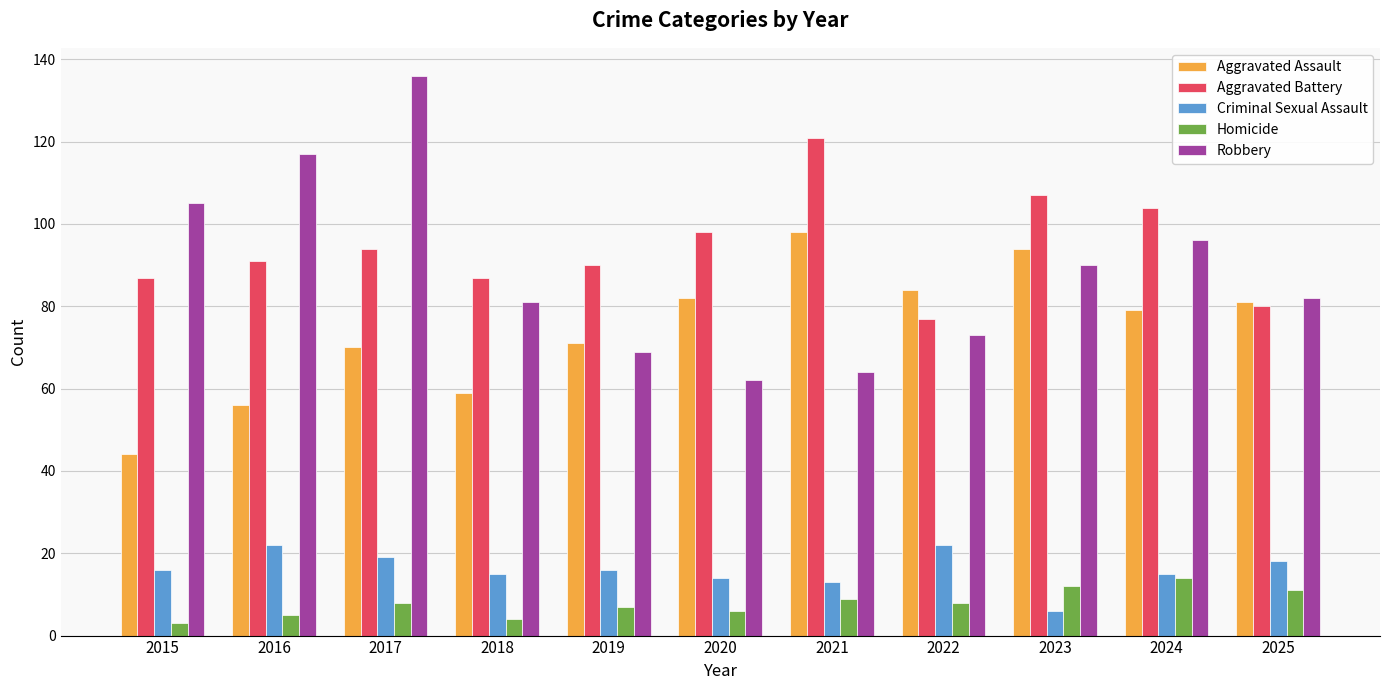

Reading left to right, what are all the values shown in this chart?

Aggravated Assault: 44	56	70	59	71	82	98	84	94	79	81
Aggravated Battery: 87	91	94	87	90	98	121	77	107	104	80
Criminal Sexual Assault: 16	22	19	15	16	14	13	22	6	15	18
Homicide: 3	5	8	4	7	6	9	8	12	14	11
Robbery: 105	117	136	81	69	62	64	73	90	96	82